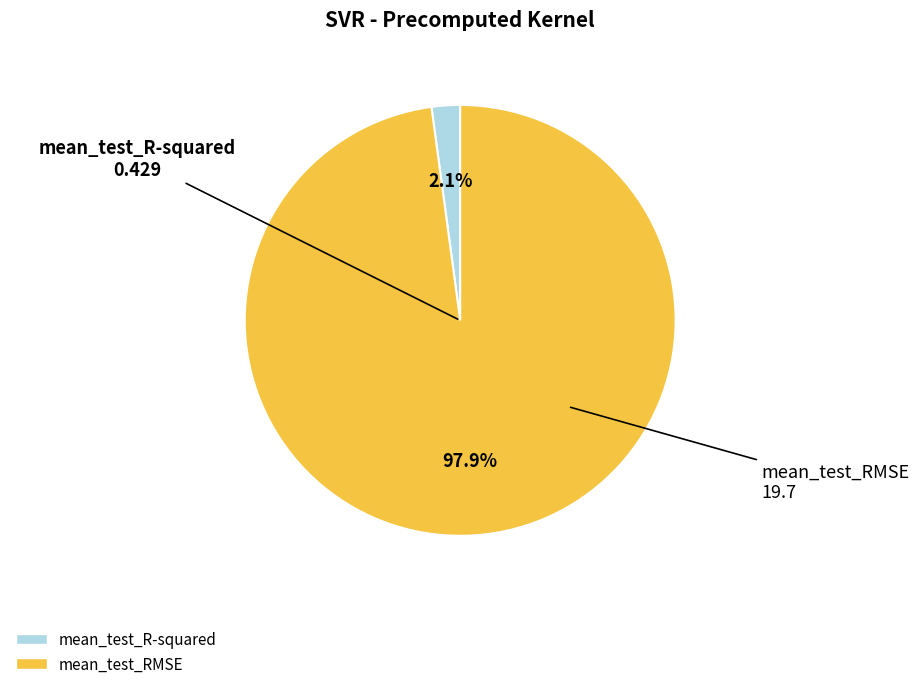

Rank the categories by value from lowest to highest.

mean_test_R-squared, mean_test_RMSE